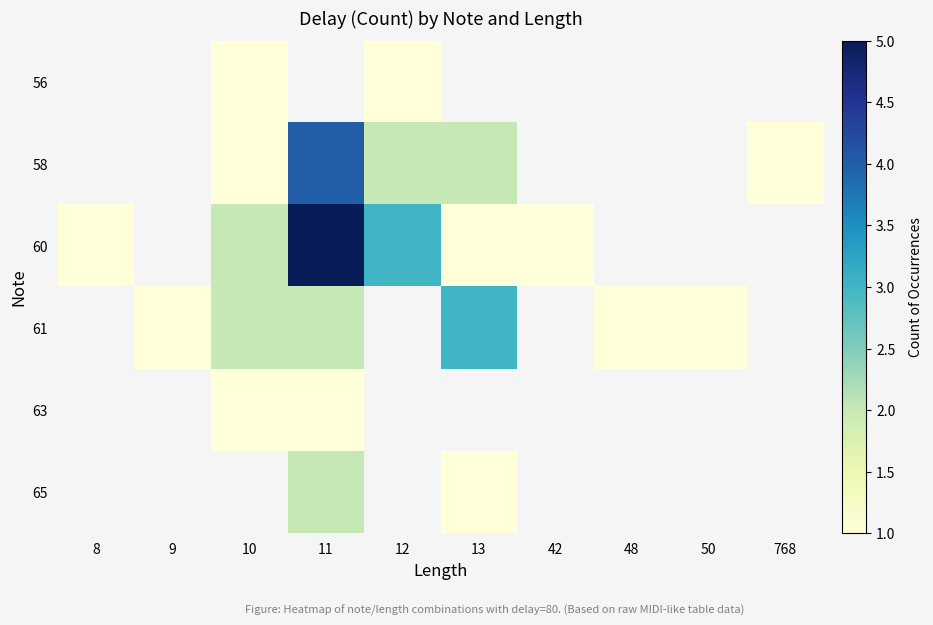

How many positive values does the 60 series have?

6